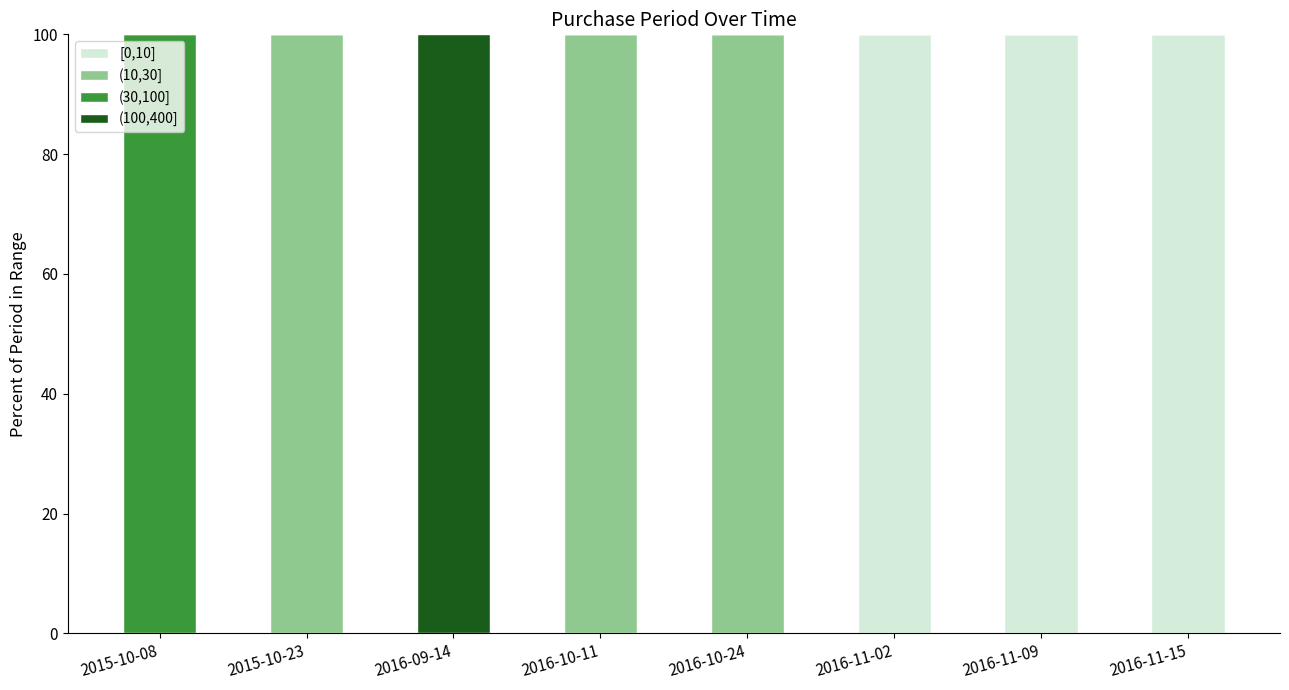

The value of [0,10] at 2016-11-15 is 44. True or false?

False